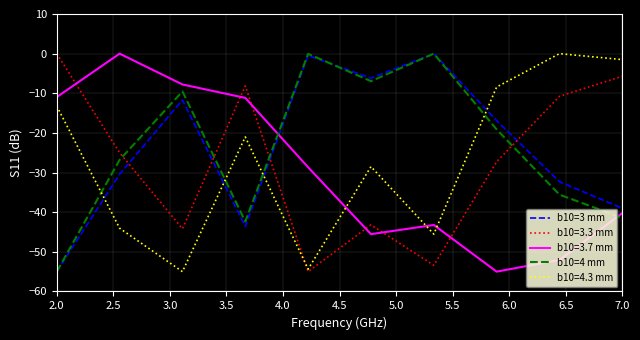

How many intersections are there between b10=4 mm and b10=3.3 mm?

4